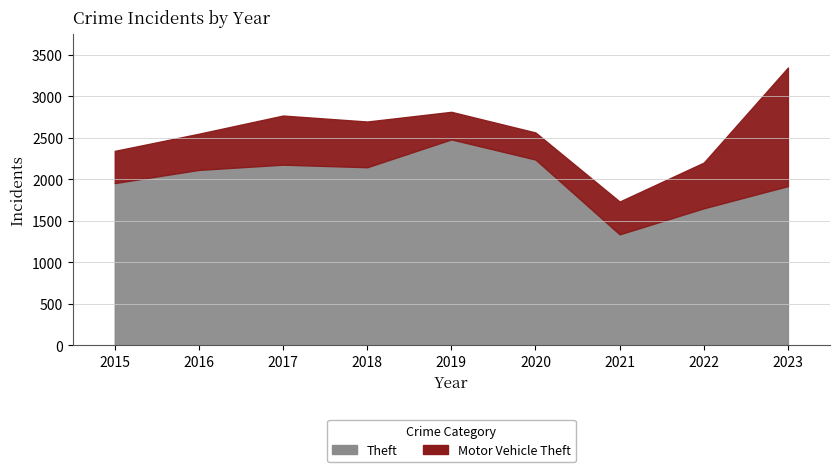

Does the chart have visible grid lines?

Yes